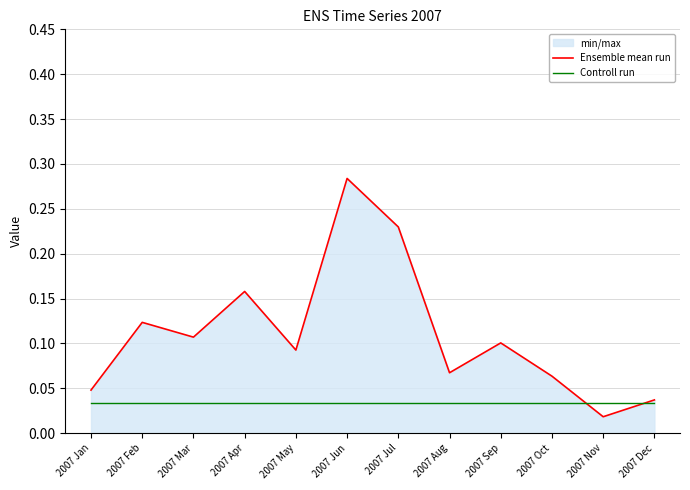

Does the chart display data point markers on the line(s)?

No